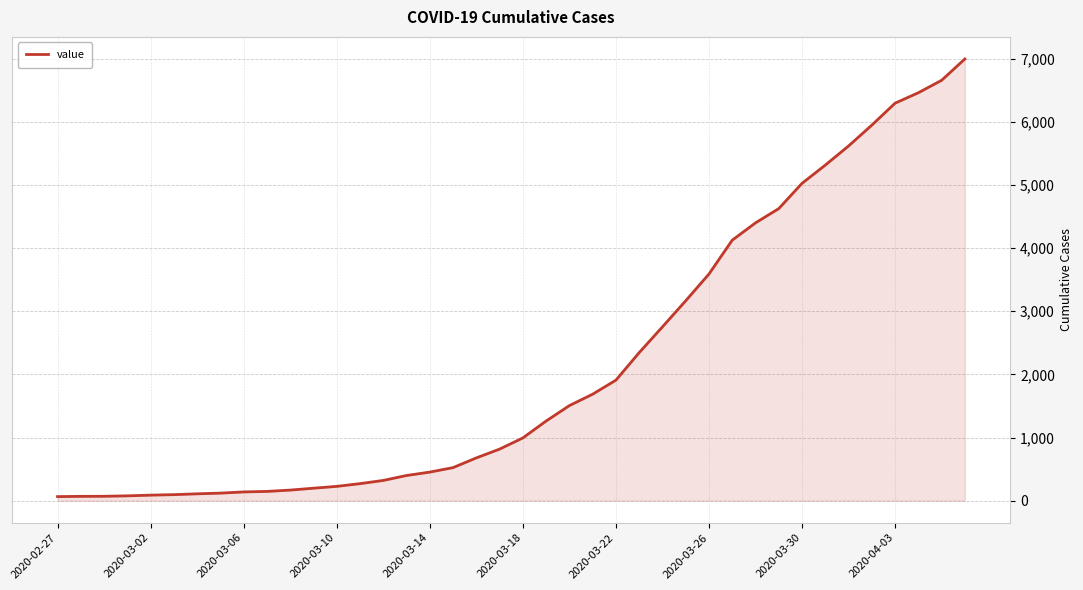

What is the maximum value shown in the chart?

6995